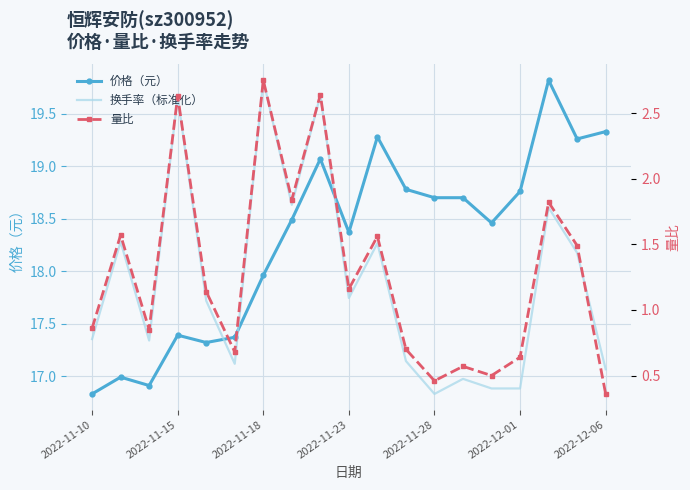

Reading left to right, transcribe all the data shown in this chart.

价格（元）: 16.8	17.0	16.9	17.4	17.3	17.4	18.0	18.5	19.1	18.4	19.3	18.8	18.7	18.7	18.5	18.8	19.8	19.3	19.3
换手率（标准化）: 17.4	18.3	17.3	19.7	17.7	17.1	19.8	18.6	19.7	17.7	18.3	17.1	16.8	17.0	16.9	16.9	18.6	18.2	17.1
量比: 0.9	1.6	0.8	2.6	1.1	0.7	2.8	1.8	2.6	1.2	1.6	0.7	0.5	0.6	0.5	0.6	1.8	1.5	0.4